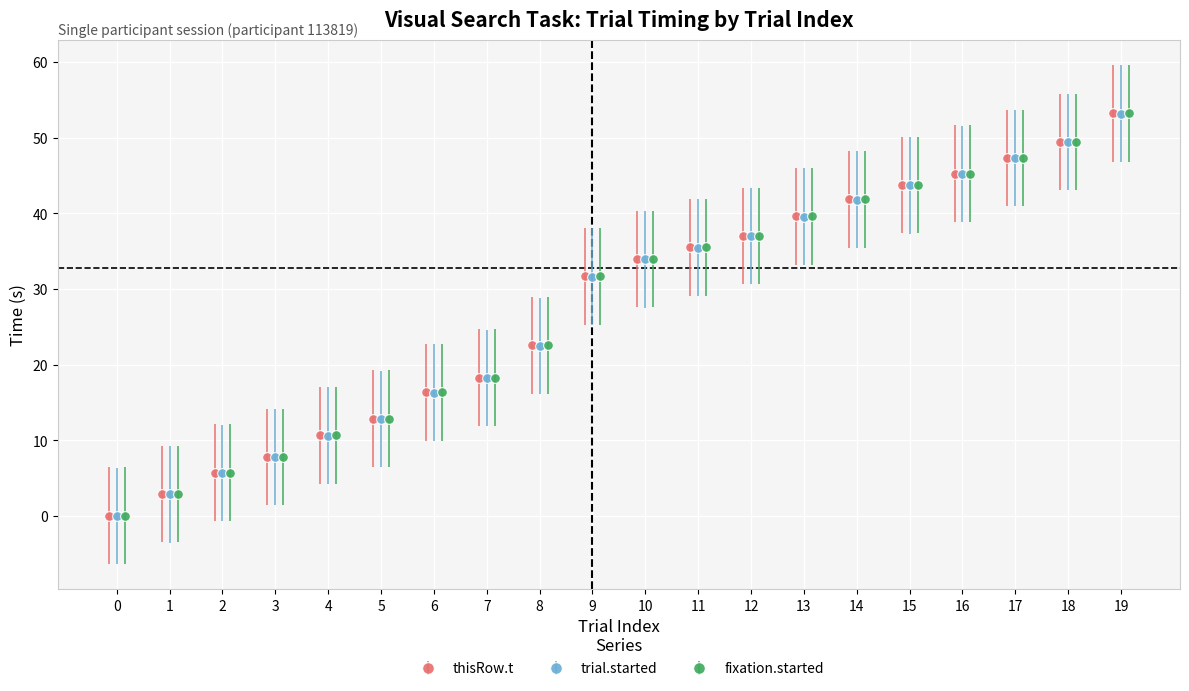

What is the greatest value displayed?

53.2